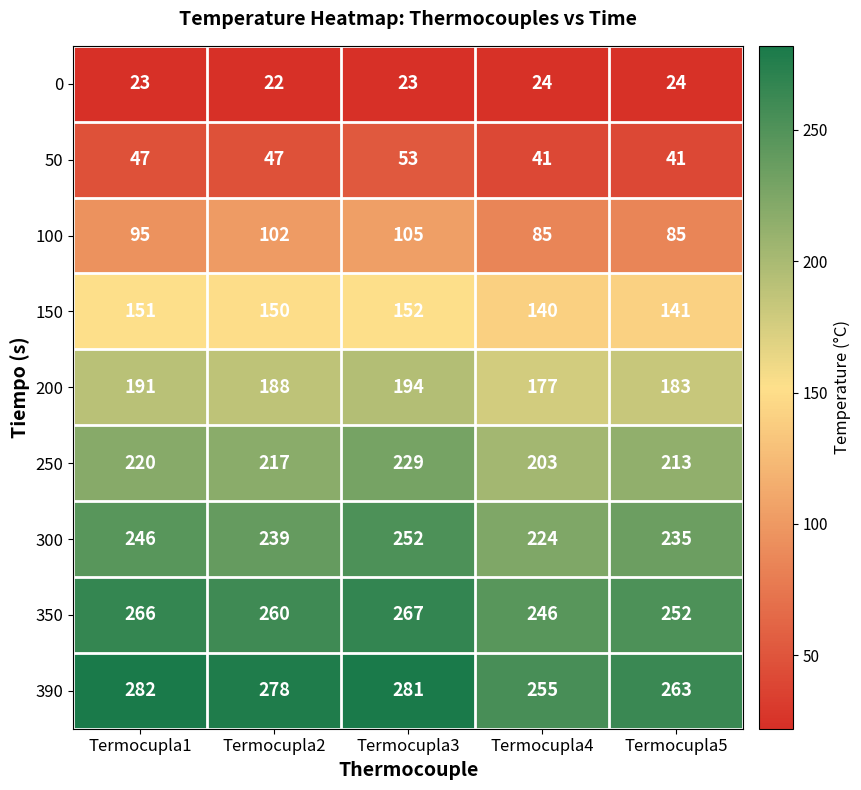

Between Termocupla1 and Termocupla3, which series saw the biggest shift?

100